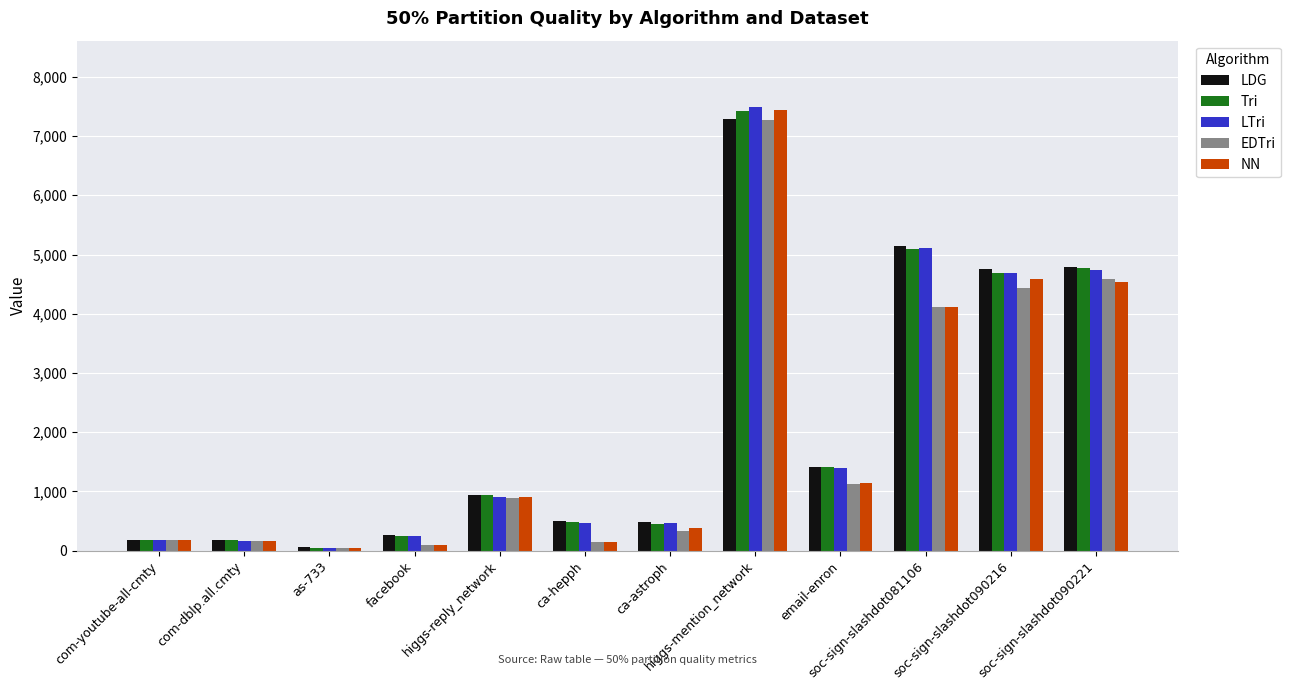

What is the label of the 6th bar from the right?

ca-astroph